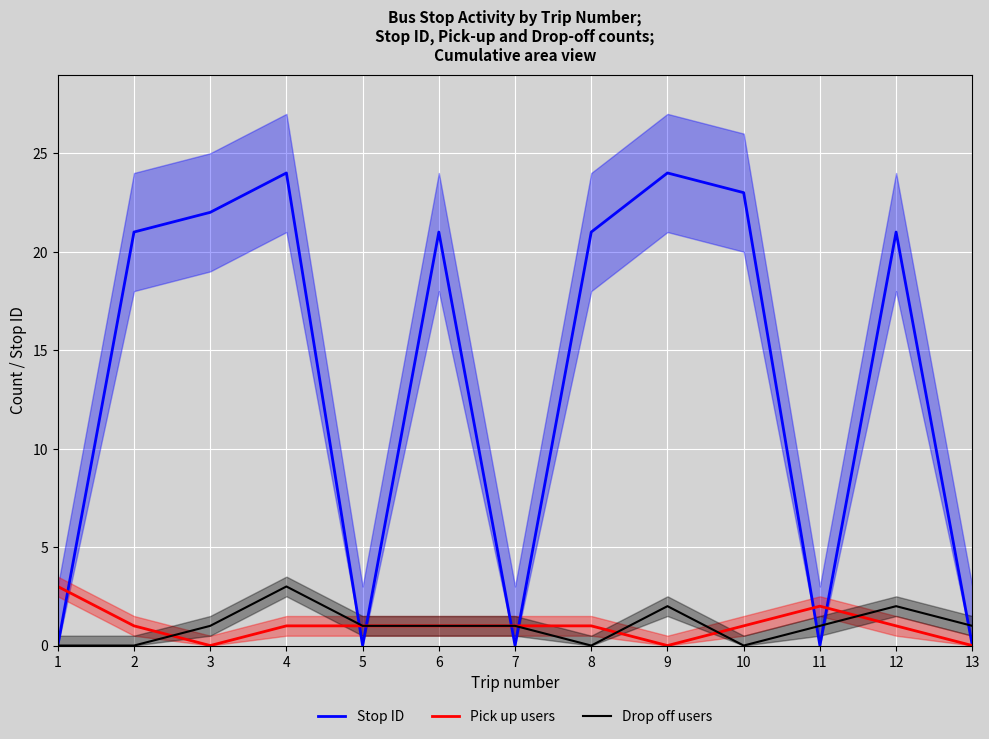

The value of Pick up users at 0 is 3. True or false?

True